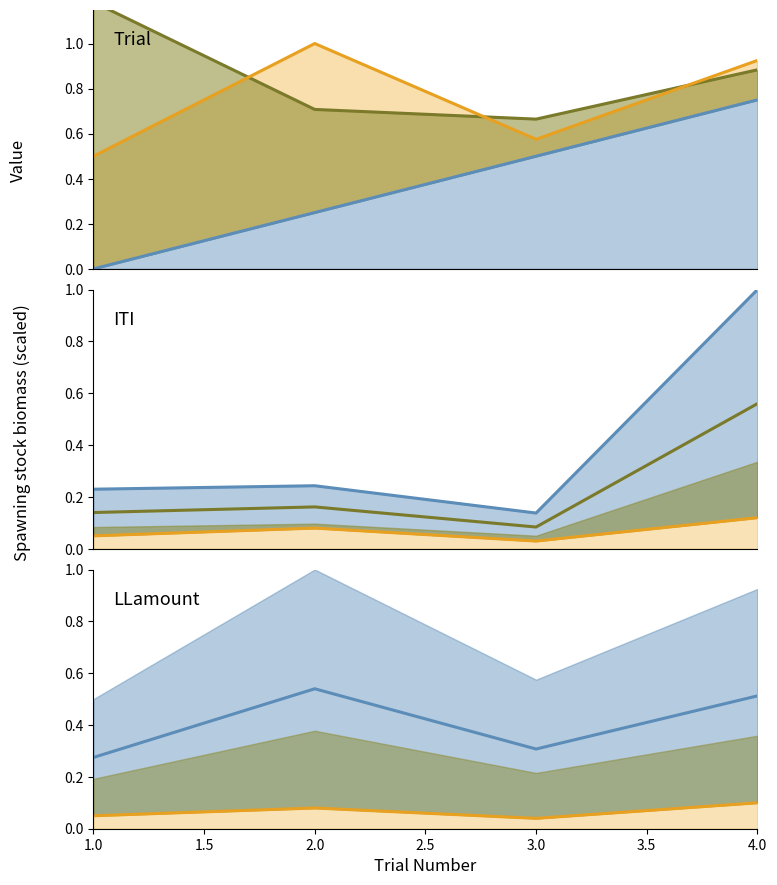

What is the value of the LLamount point at the 3rd from the left?

0.6